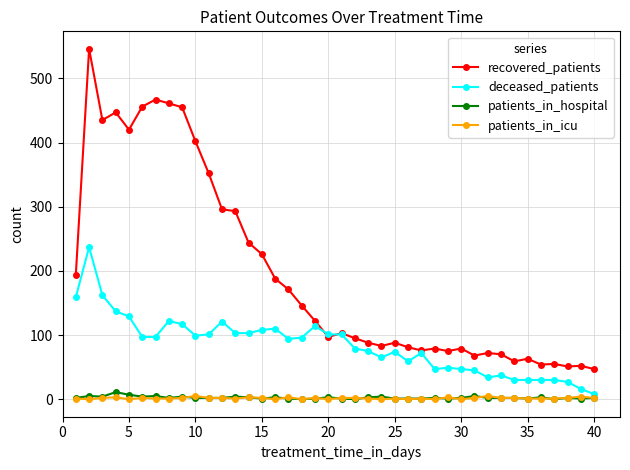

True or false: patients_in_icu has more than 2 points higher than both neighbors.

True